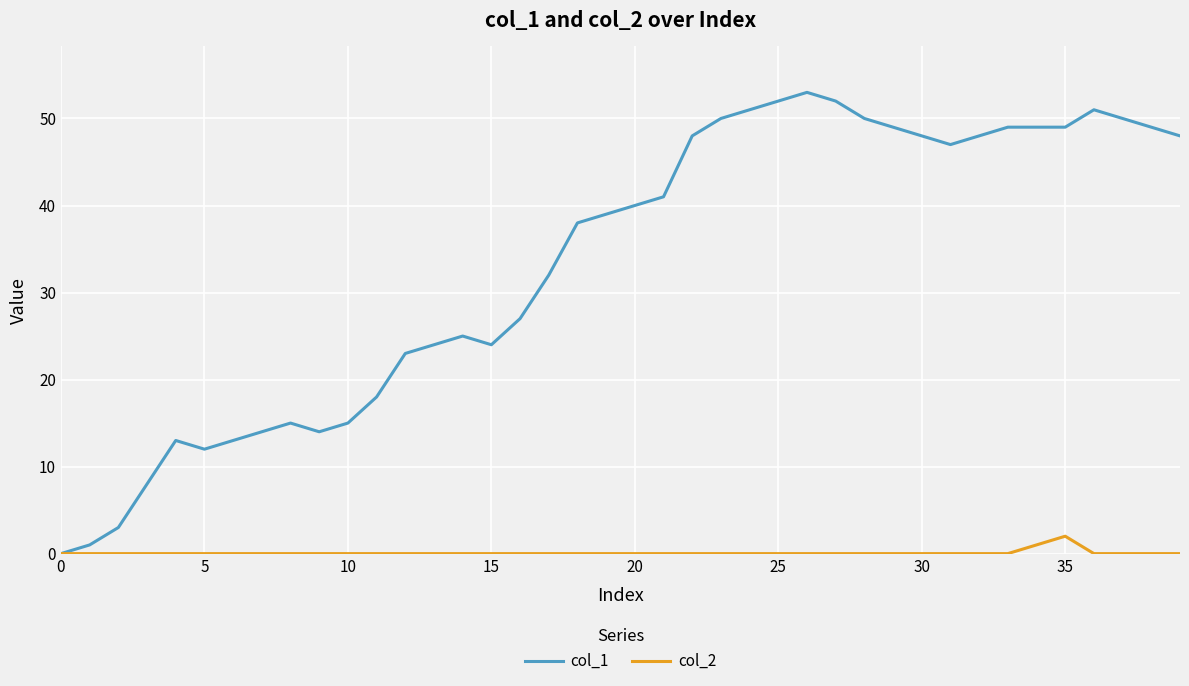

Which series has the largest total across all categories?

col_1